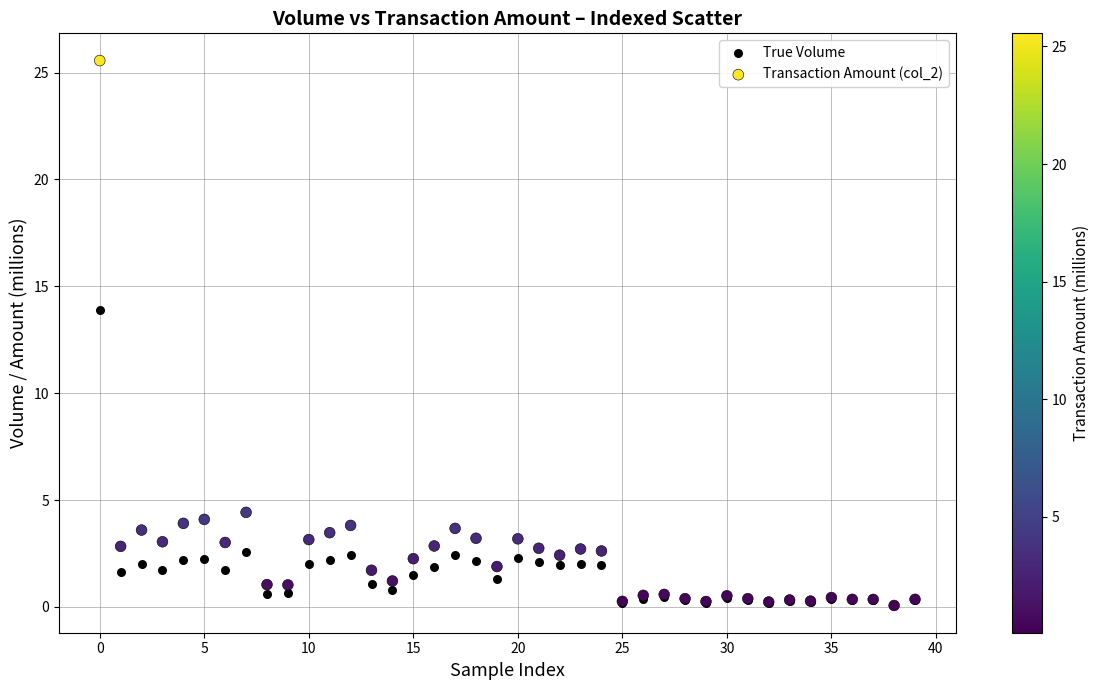

Across all series, what Y value is closest to 12?

13.9